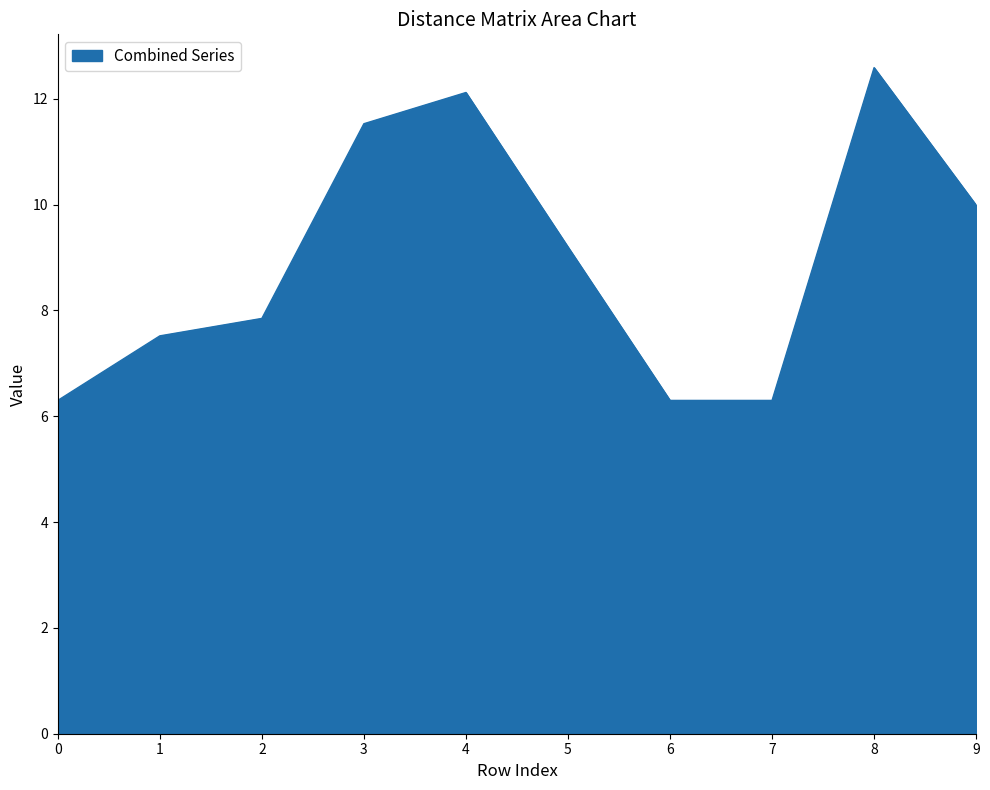

How many categories are shown in the chart?

10